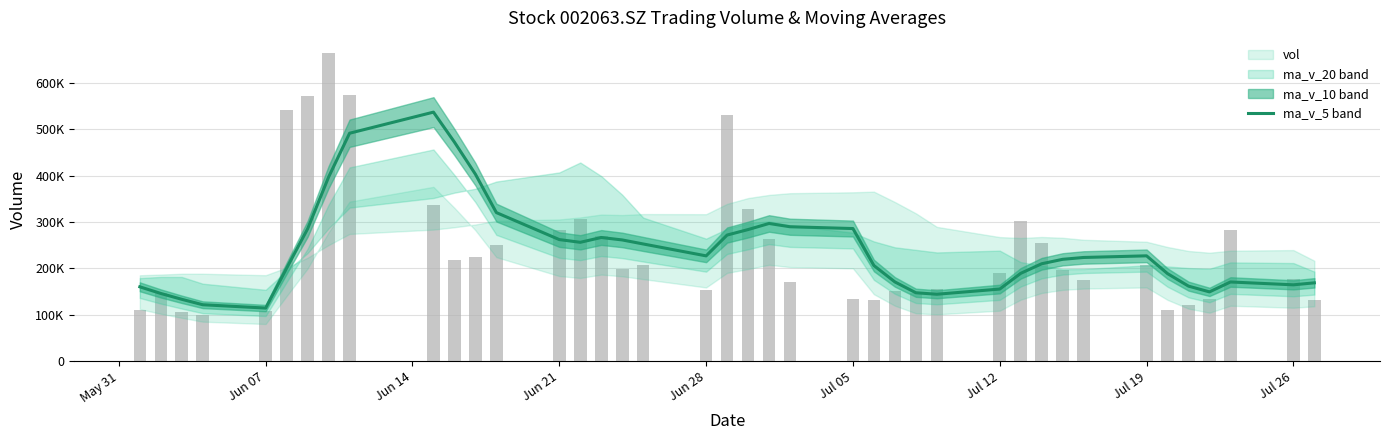

What is the value of the 28th bar from the left?

155122.5